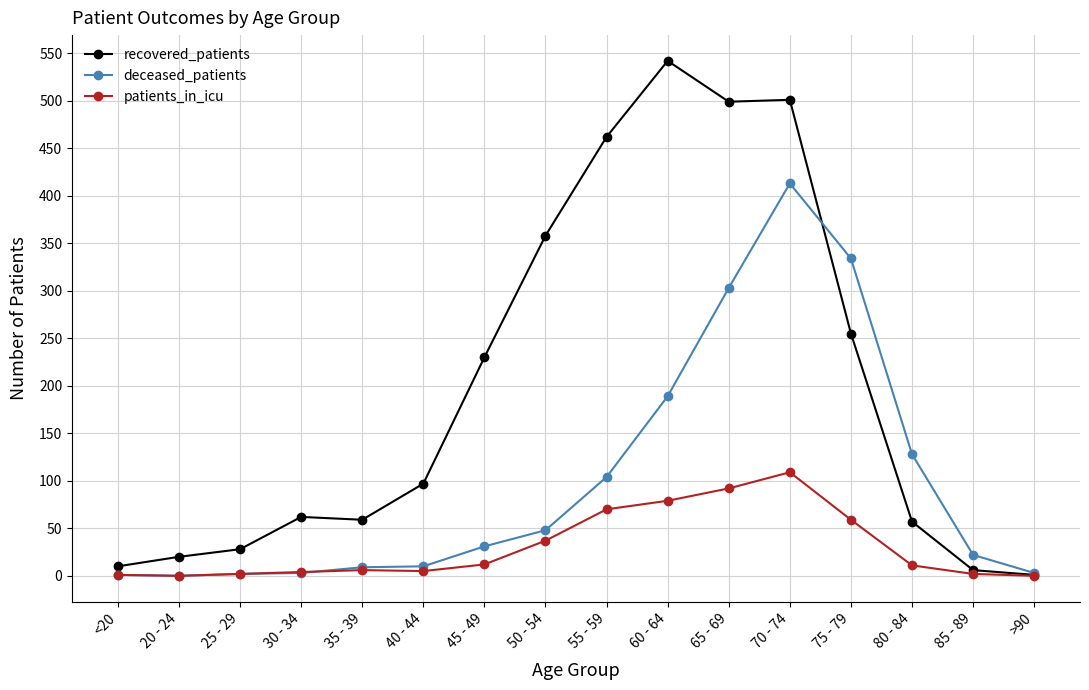

Where does the patients_in_icu series first go above 11?

45 - 49